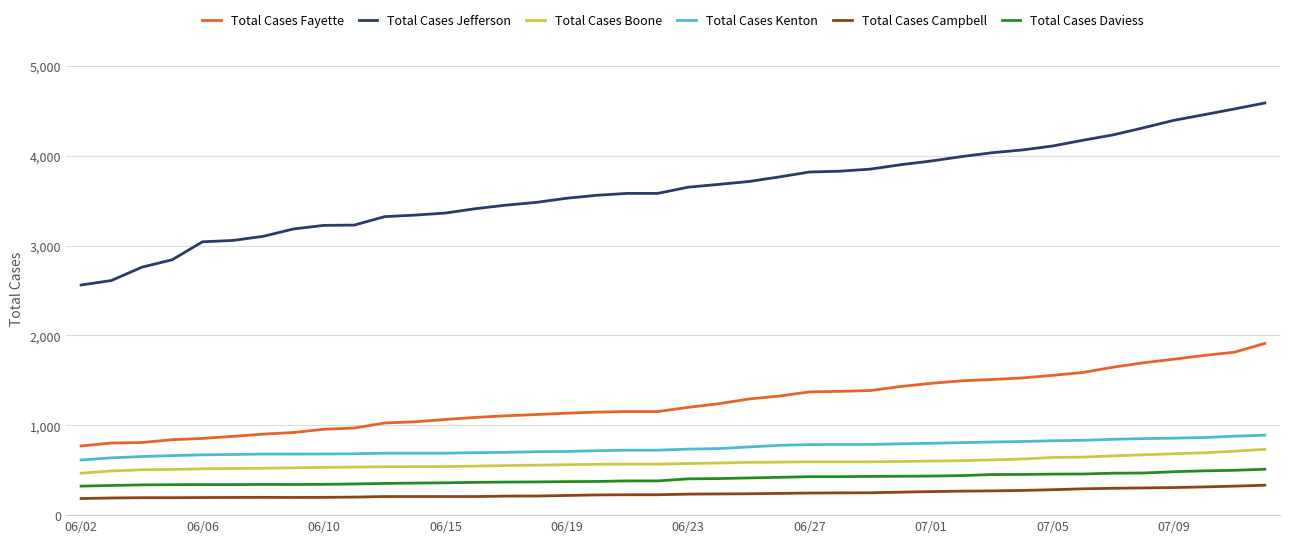

Which series has the largest total across all categories?

Total Cases Jefferson